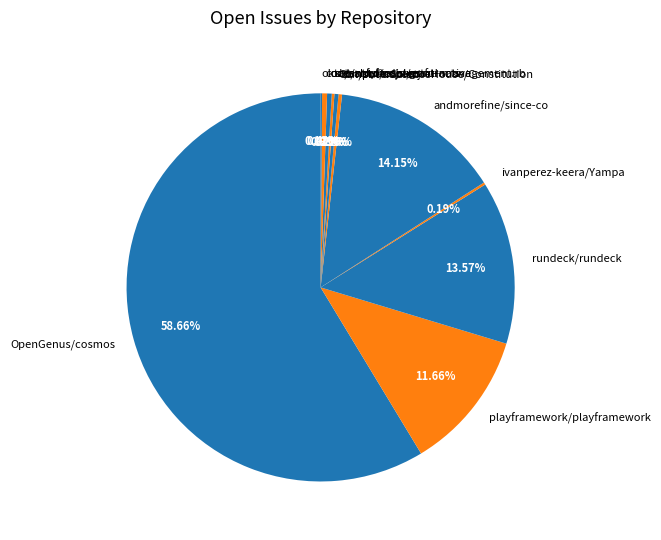

Which slice is the largest?

OpenGenus/cosmos